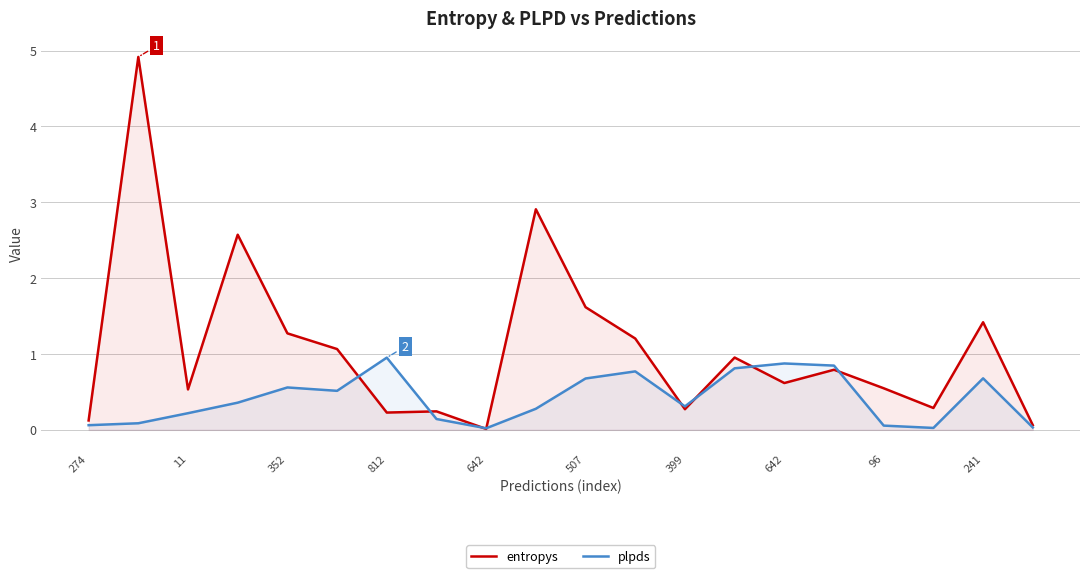

True or false: entropys has more than 0 points higher than both neighbors.

True